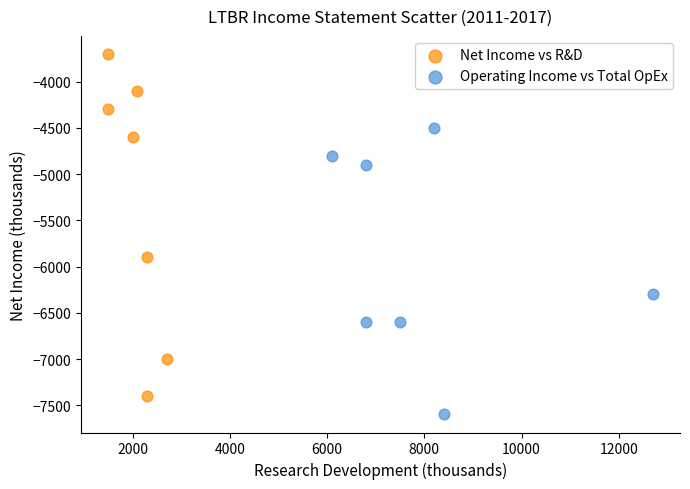

Which series has the widest spread of Y values?

Net Income vs R&D